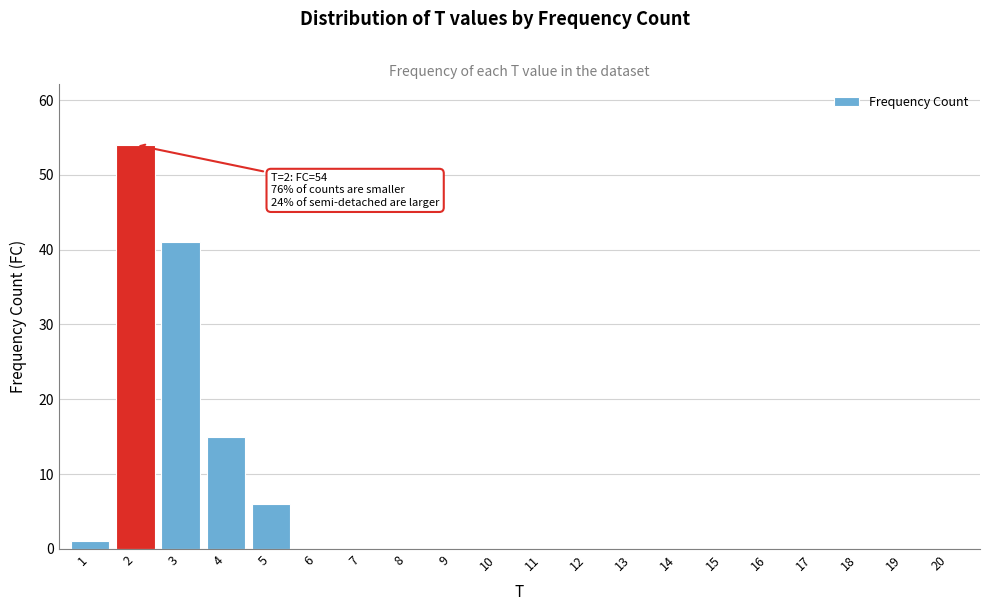

Reading left to right, transcribe all the data shown in this chart.

1=1	2=54	3=41	4=15	5=6	6=0	7=0	8=0	9=0	10=0	11=0	12=0	13=0	14=0	15=0	16=0	17=0	18=0	19=0	20=0